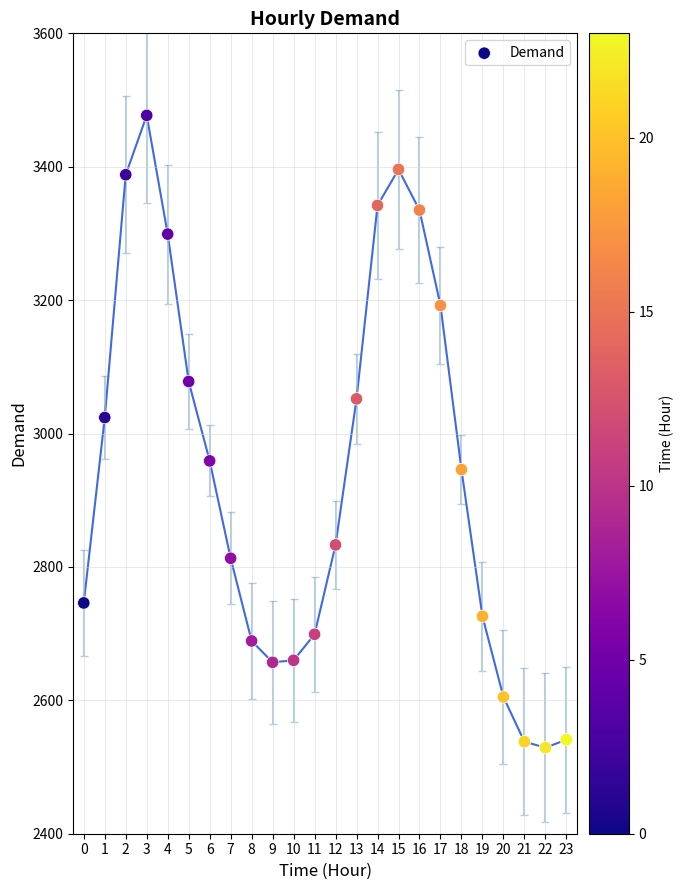

What is the range of Y values (max minus min)?

948